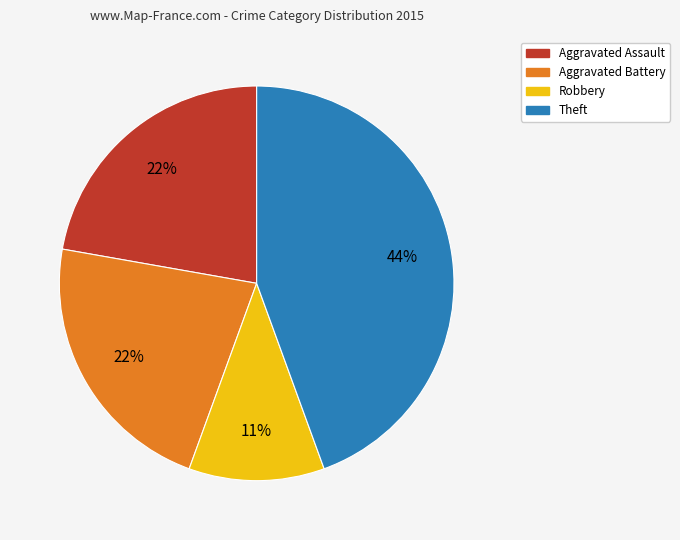

To the nearest percent, what is the difference between the largest and smallest slice percentages?

33%